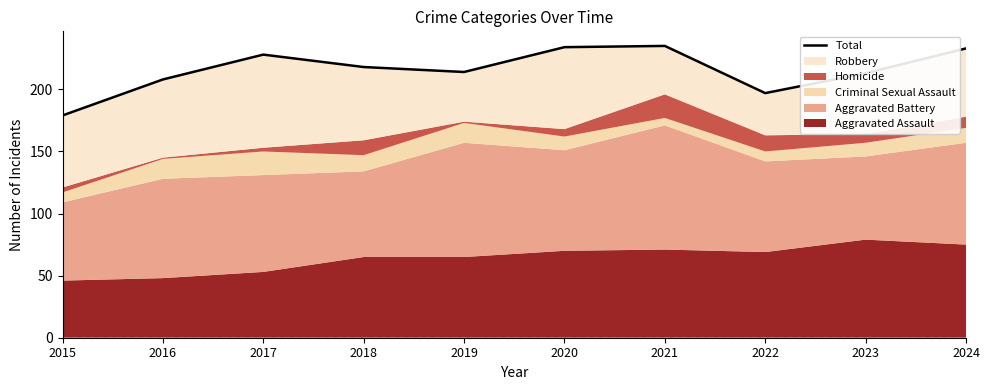

What is the smallest value displayed?

179